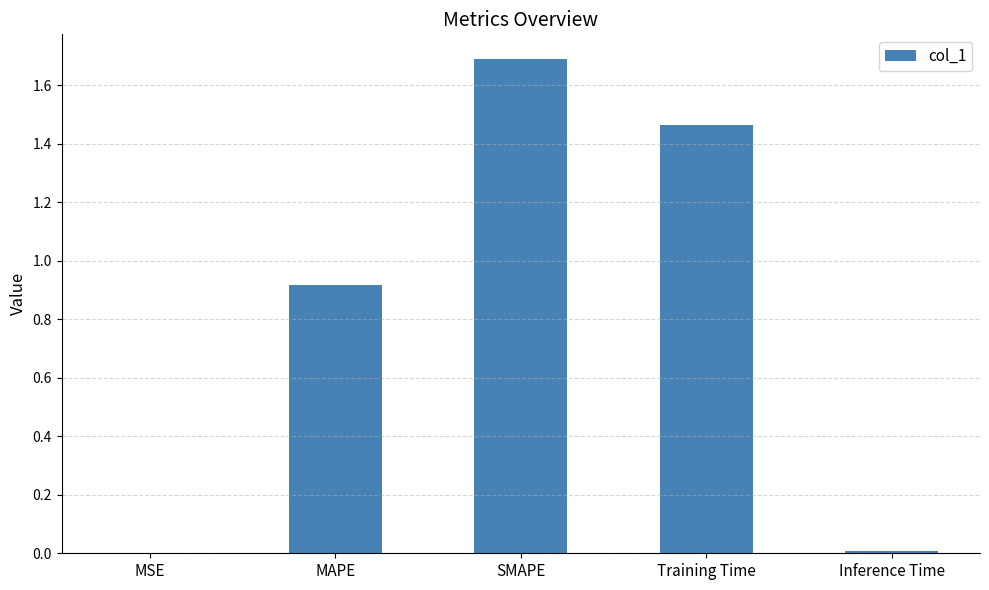

What is the maximum value shown in the chart?

1.7